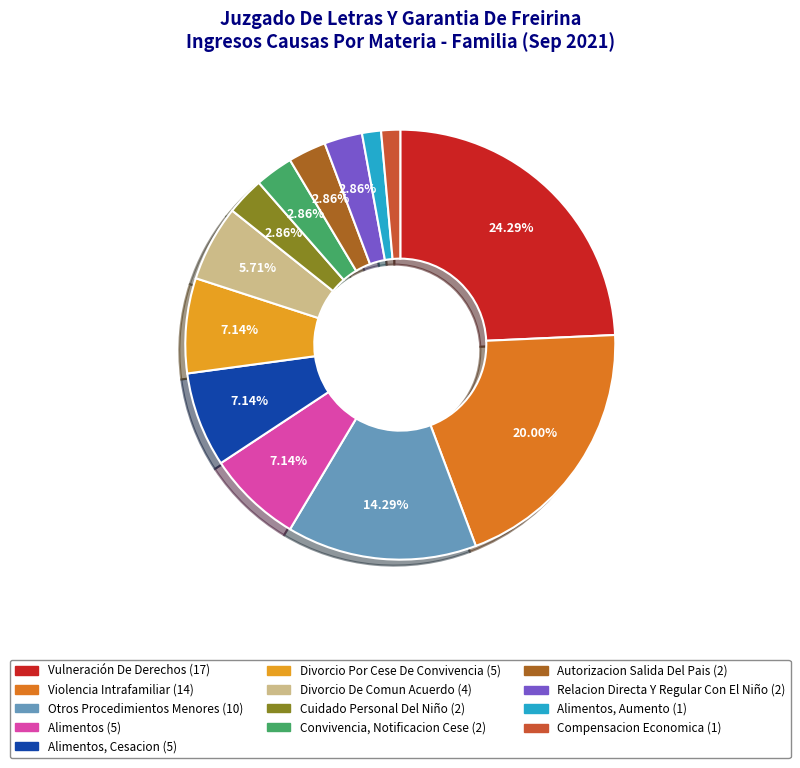

To the nearest percent, what is the difference between the largest and smallest slice percentages?

23%